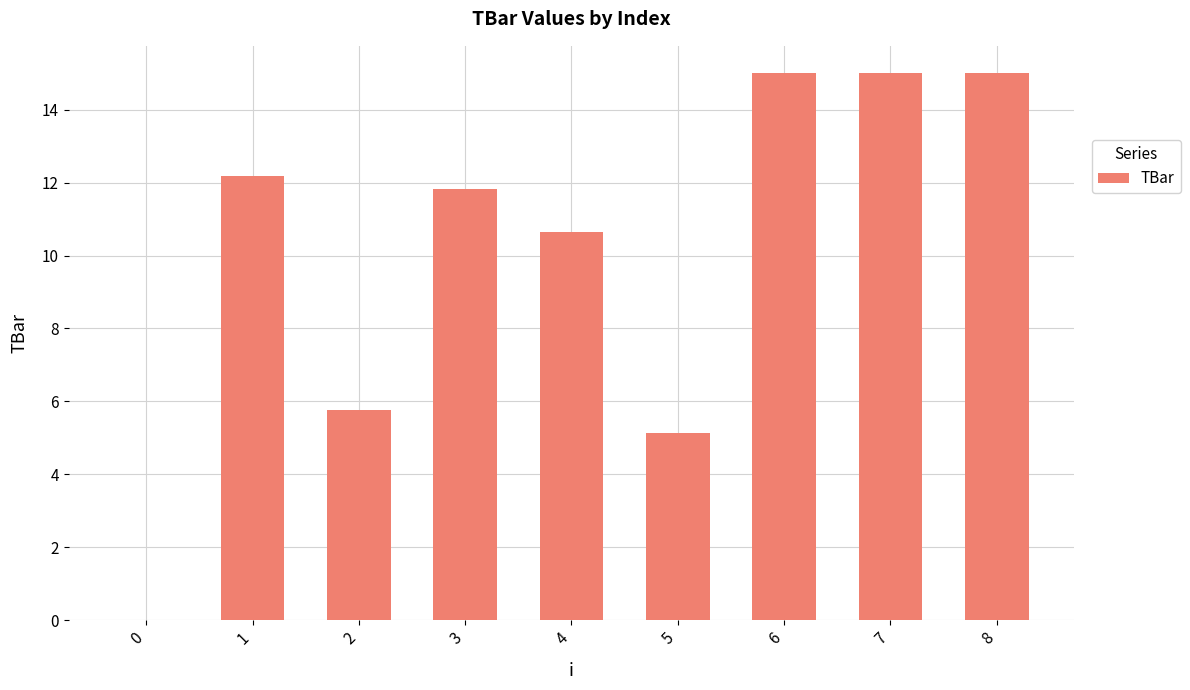

The value at 6 is 15.0. True or false?

True